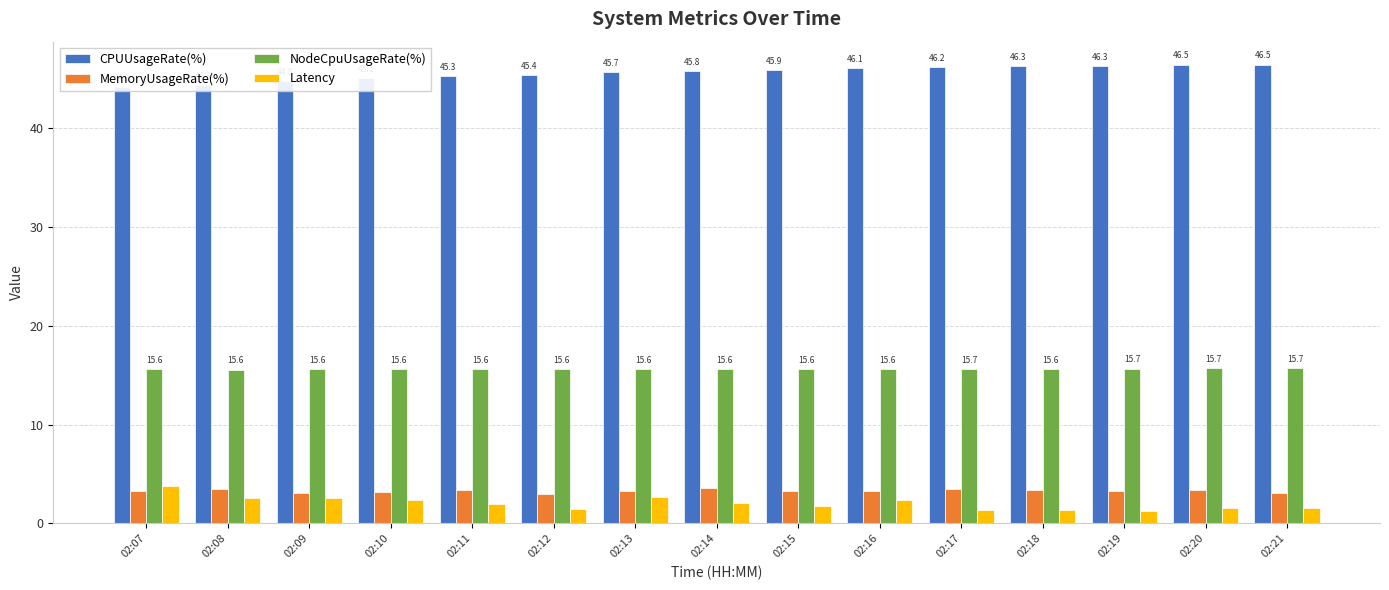

How many groups of bars are there?

15